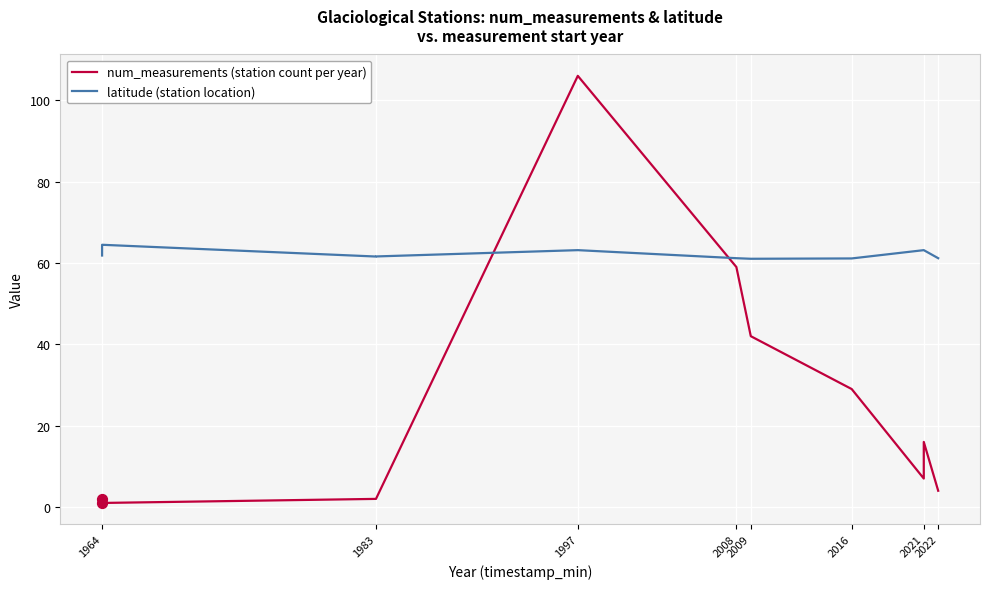

Which series contains the lowest Y value?

num_measurements (station count per year)